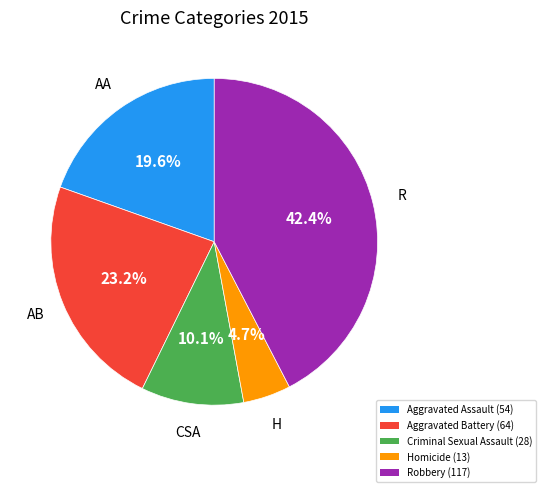

To the nearest percent, what is the combined percentage of Criminal Sexual Assault and Aggravated Assault?

30%